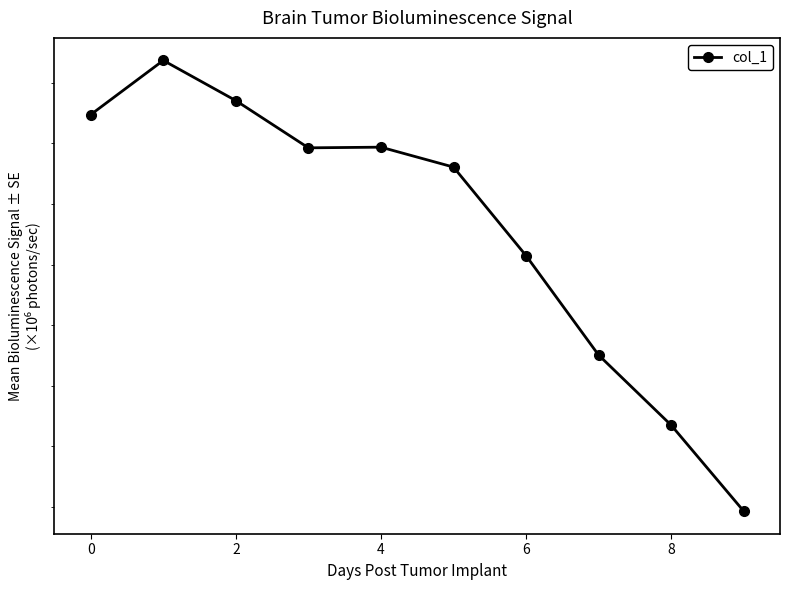

How many lines are shown in the chart?

1